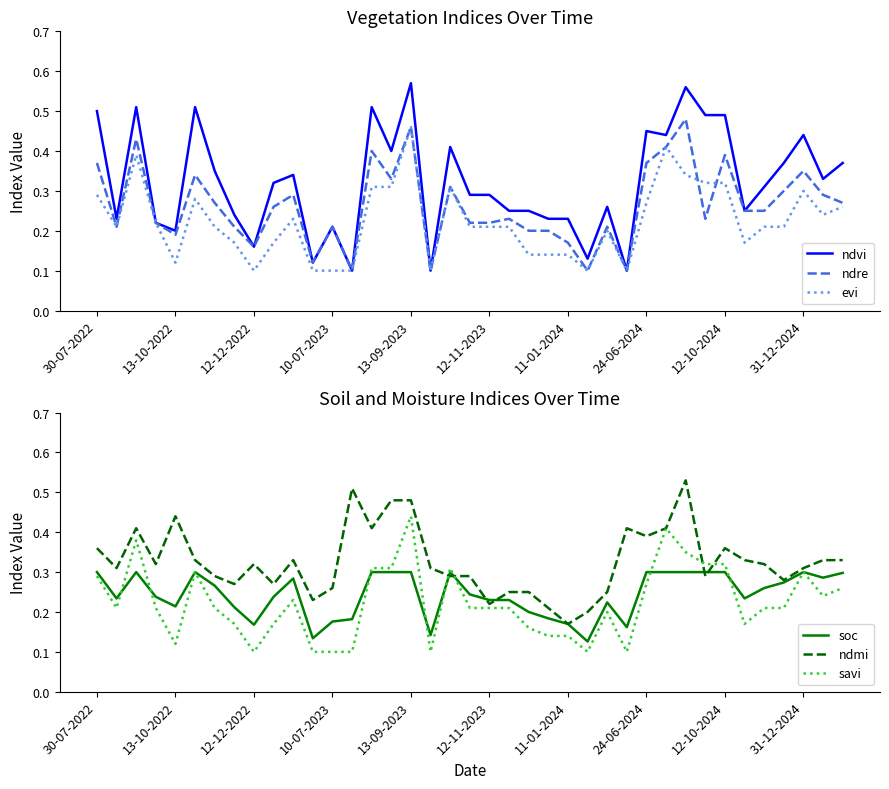

How many times do evi and soc cross each other?

8